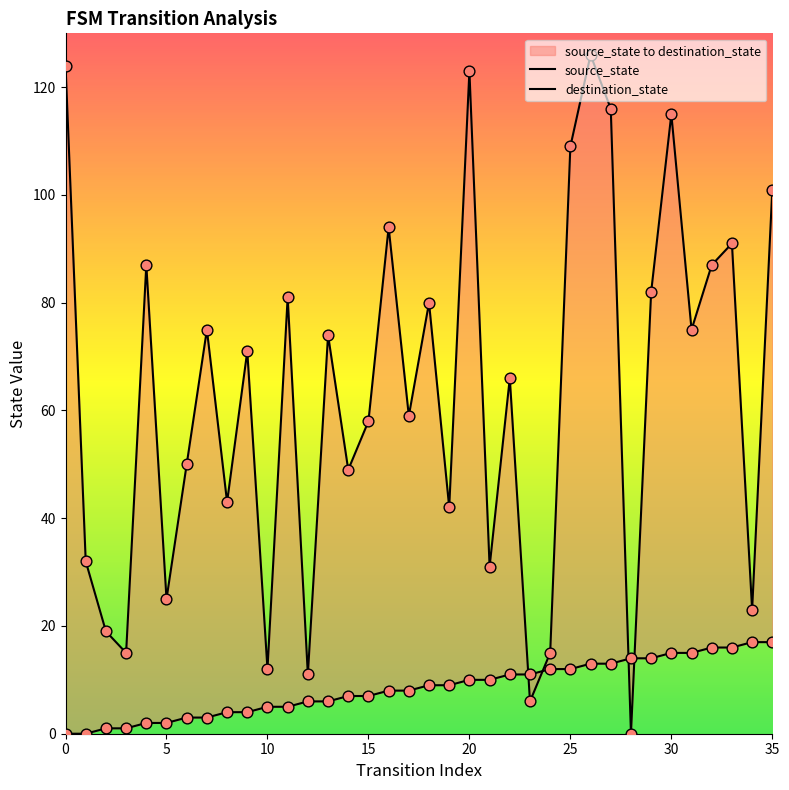

What are all the series names shown in the legend?

source_state, destination_state